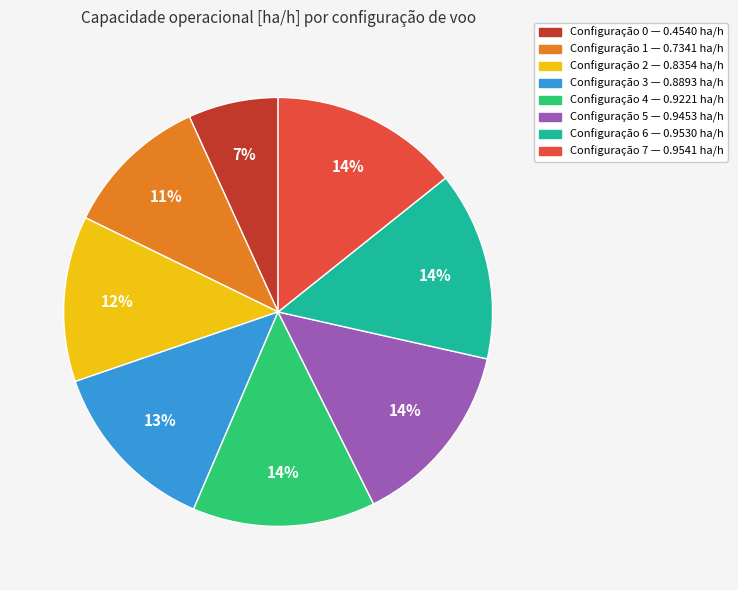

Does any single category account for the majority?

No